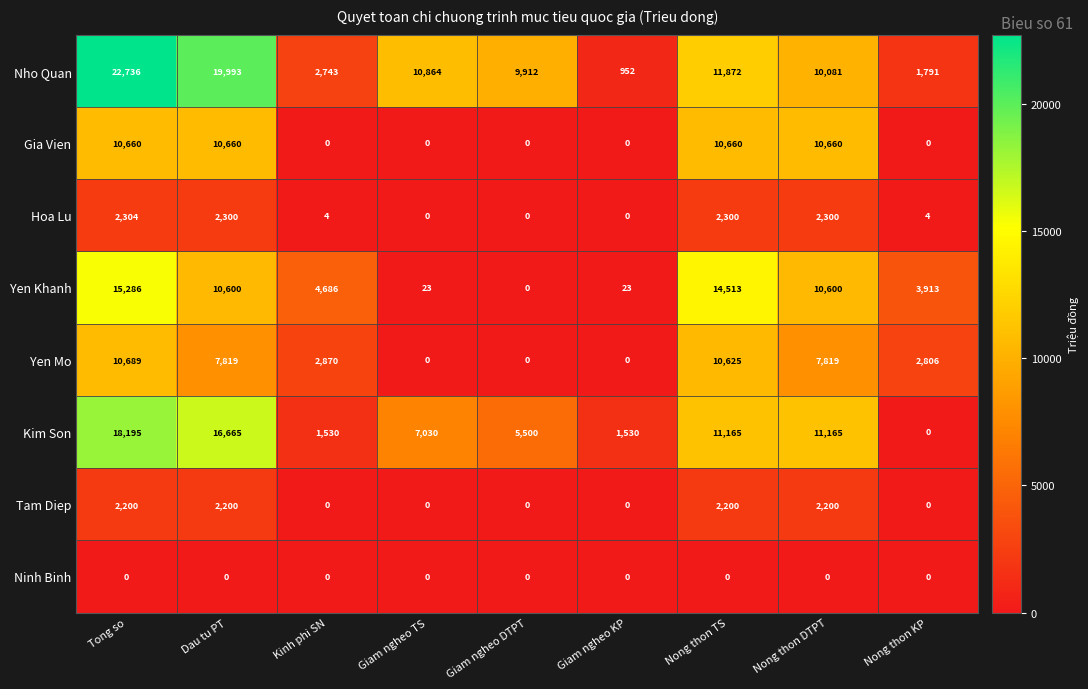

What is the sum of all Tam Diep values?

8800